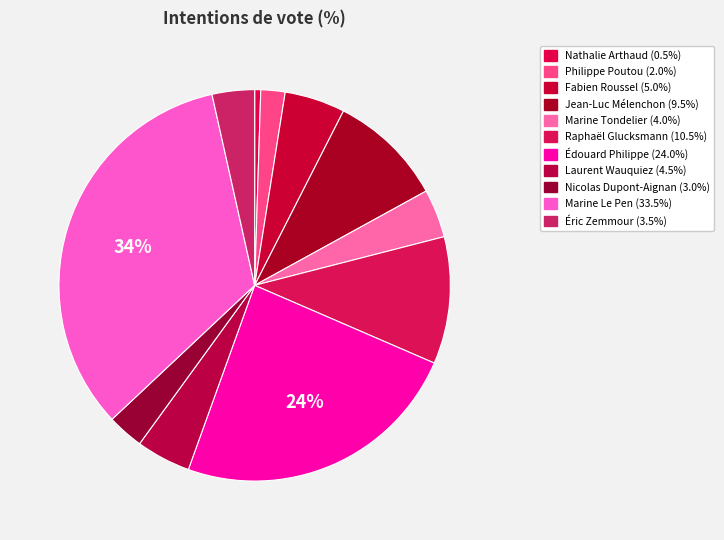

How many segments does this pie chart have?

11